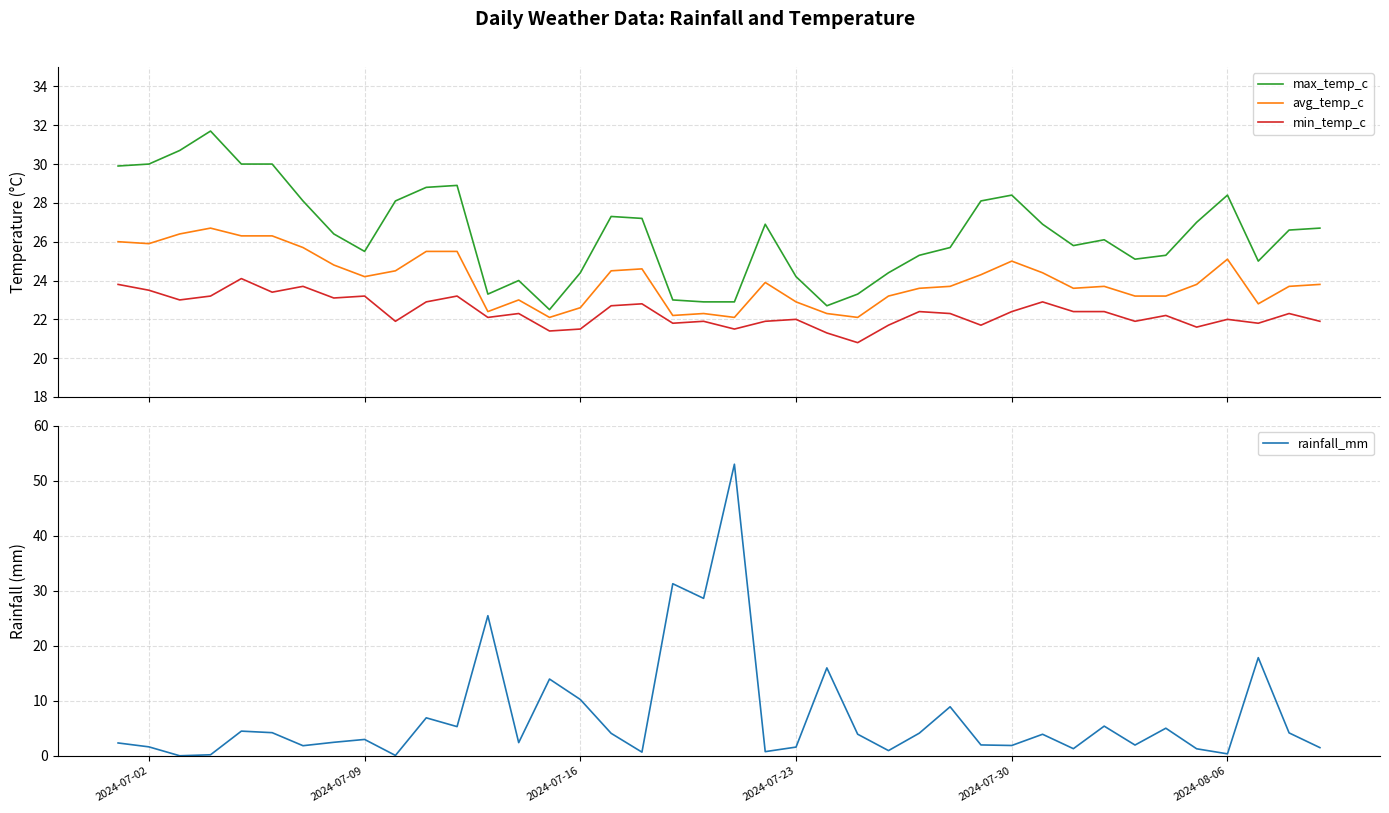

What is the maximum value for max_temp_c?

31.7